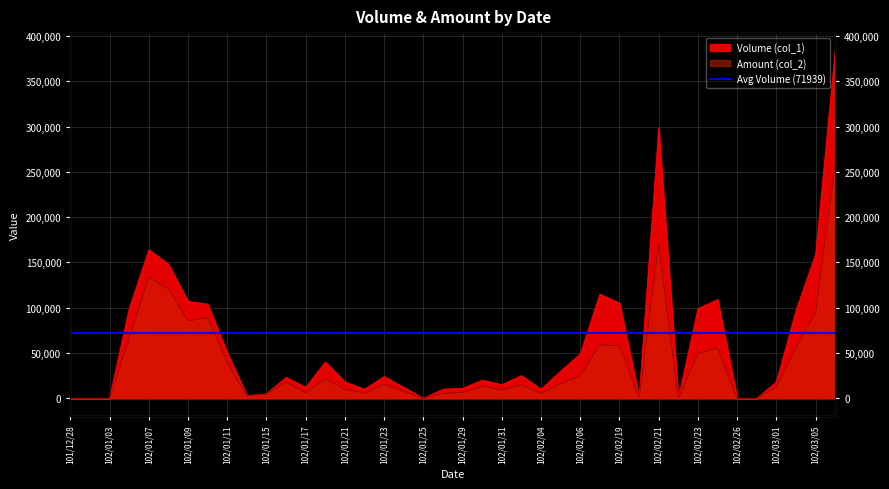

Between 102/01/08 and 102/02/23, which series saw the biggest shift?

Amount (col_2)